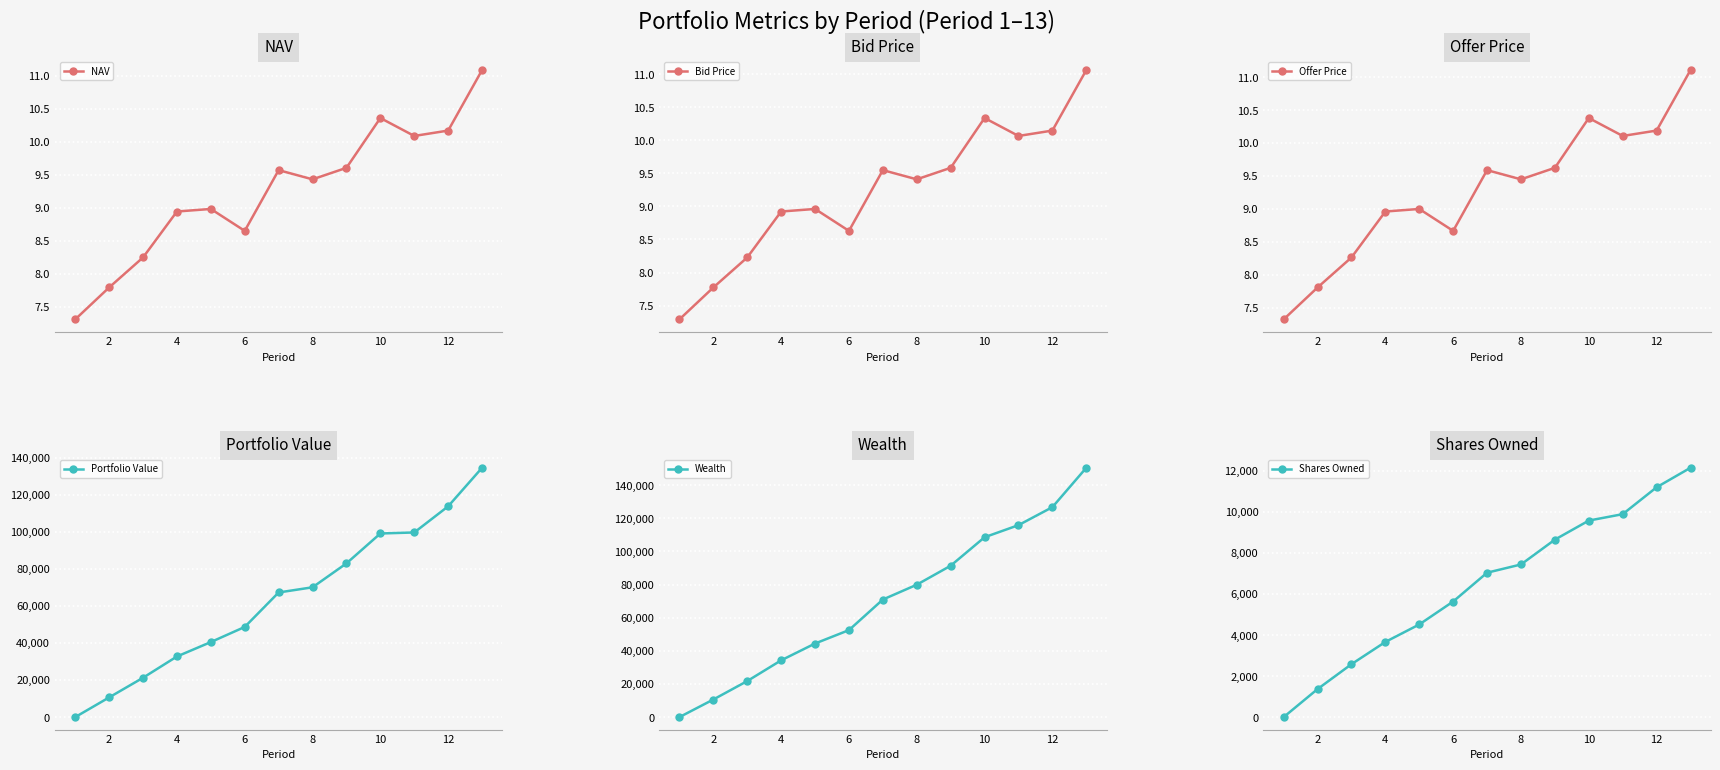

True or false: Portfolio Value has a value of 169759.9 at 11.

False